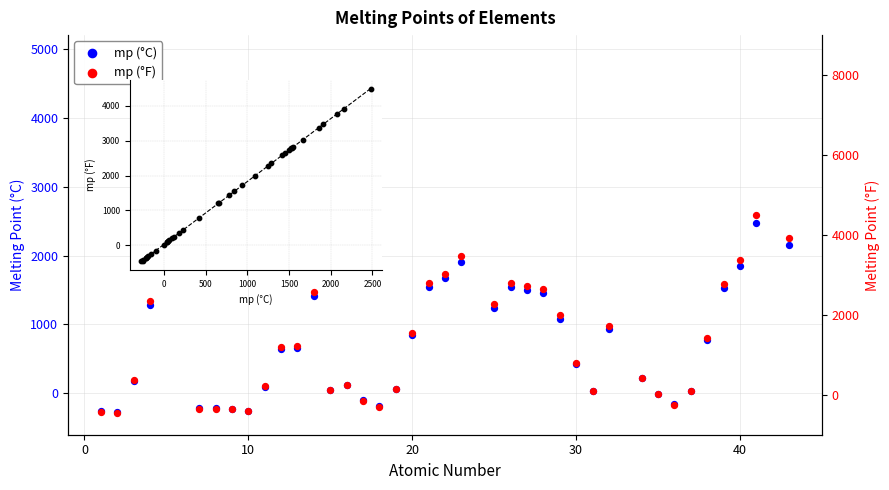

Which series has the largest Y range (max minus min)?

mp (°F)